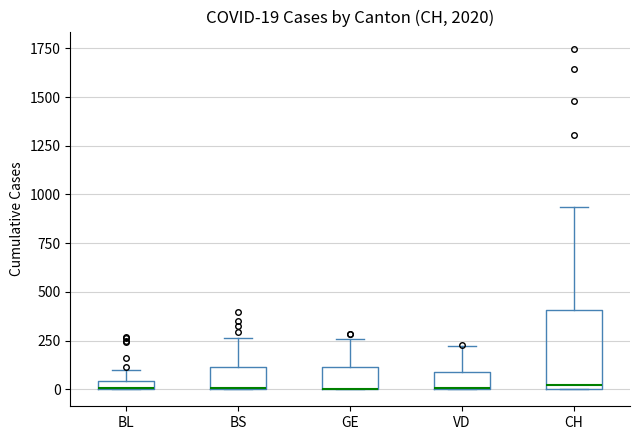

Comparing the boxes themselves (not the whiskers), which one is the tallest?

CH